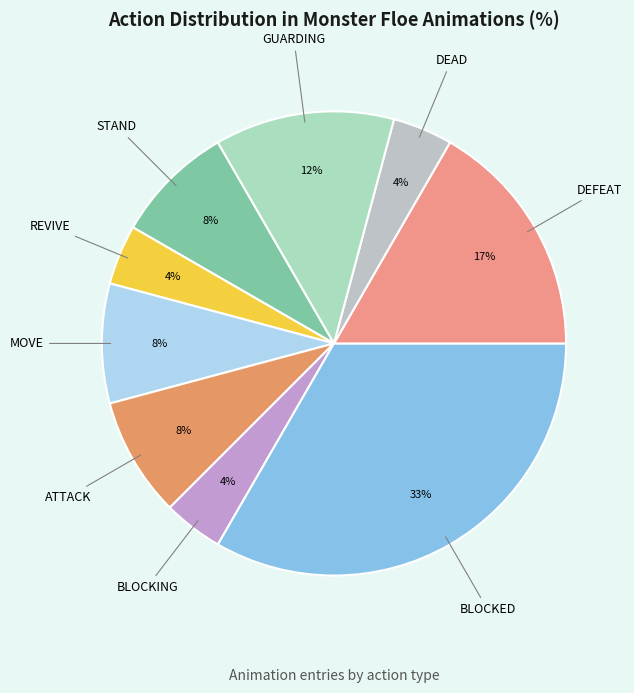

Combined, do GUARDING and BLOCKED account for over 50%?

No